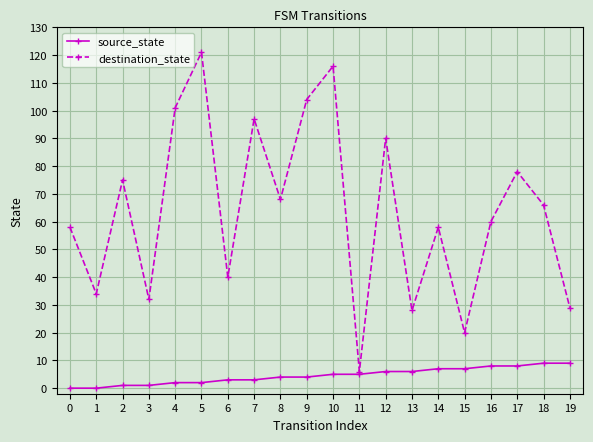

What is the difference between the maximum and second lowest values in the destination_state series?

101